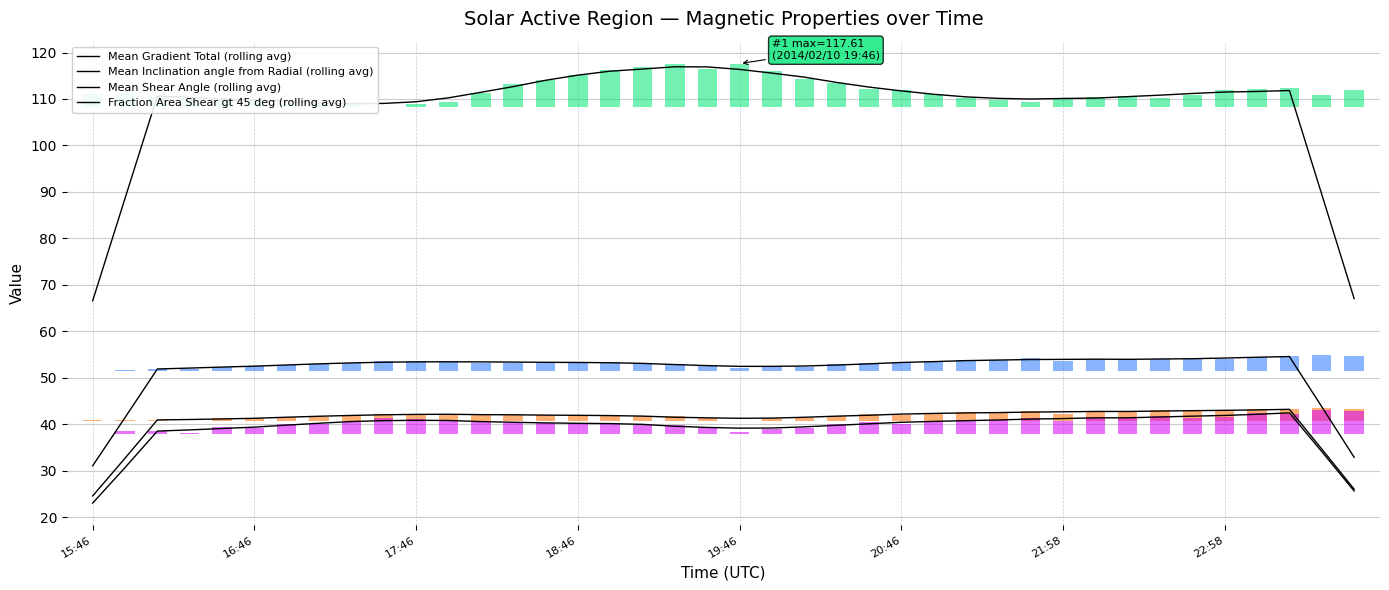

How many values in the Fraction Area Shear gt 45 deg series exceed 2?

29